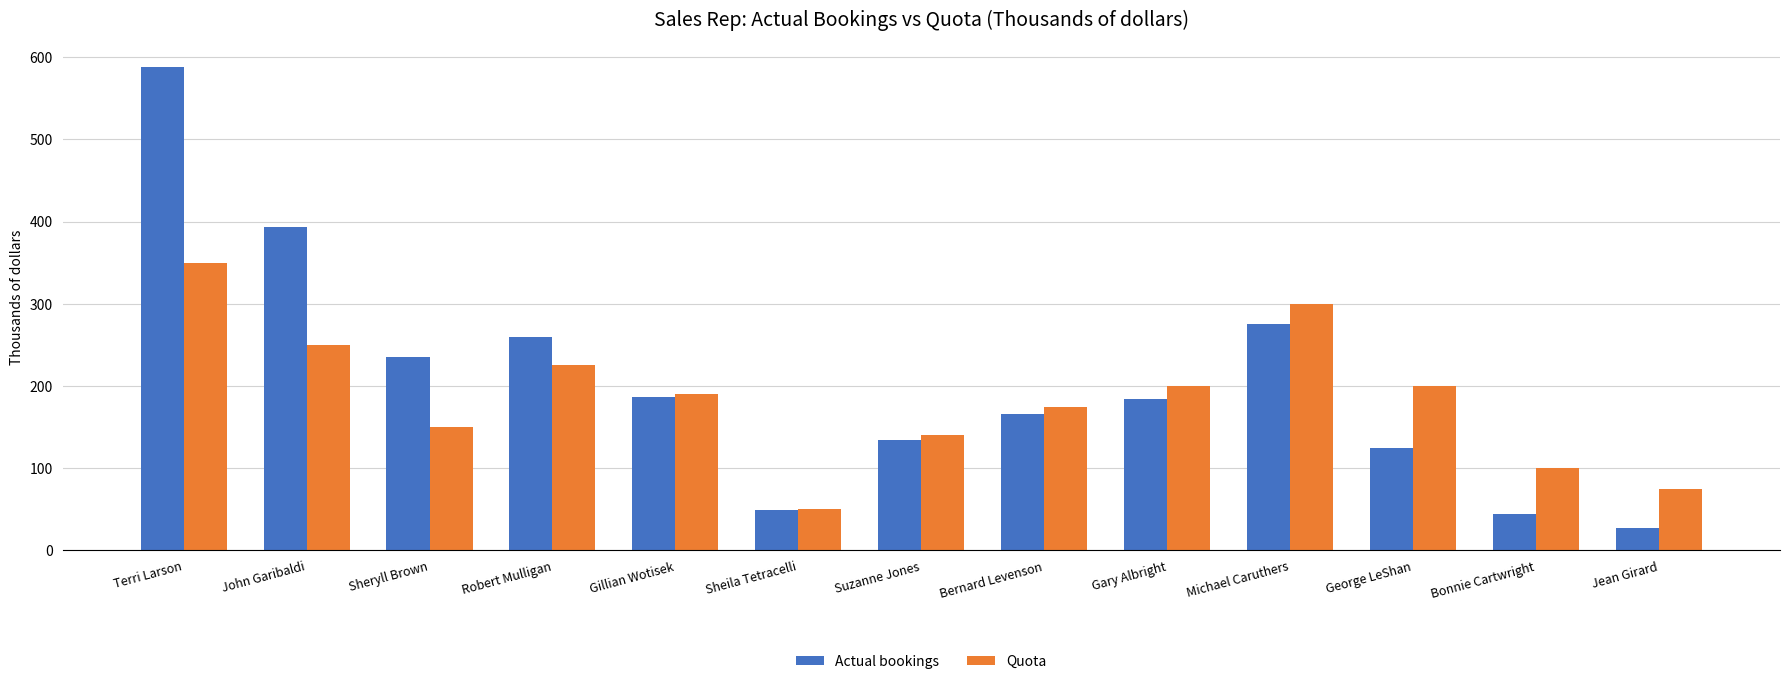

What position from the left is Sheryll Brown?

3